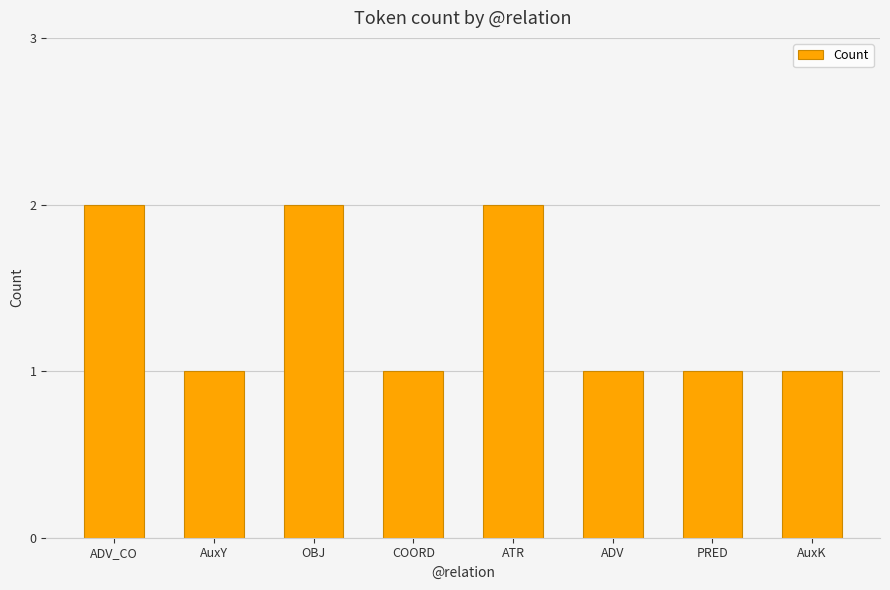

Reading left to right, list all the values displayed in this chart.

2	1	2	1	2	1	1	1